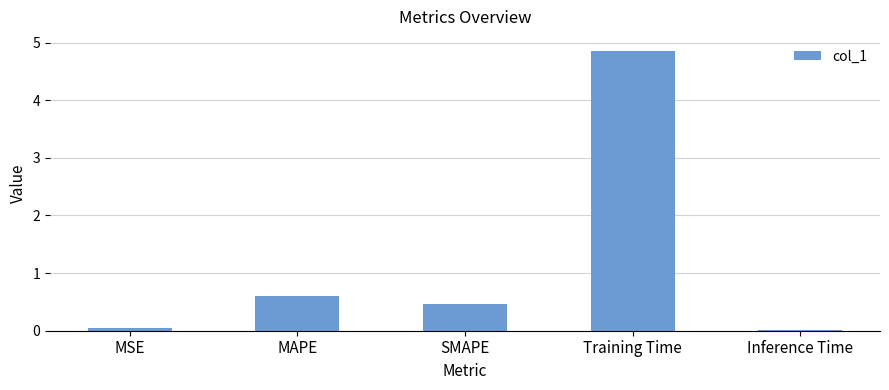

What is the sum of the values at MSE and Training Time?

4.9